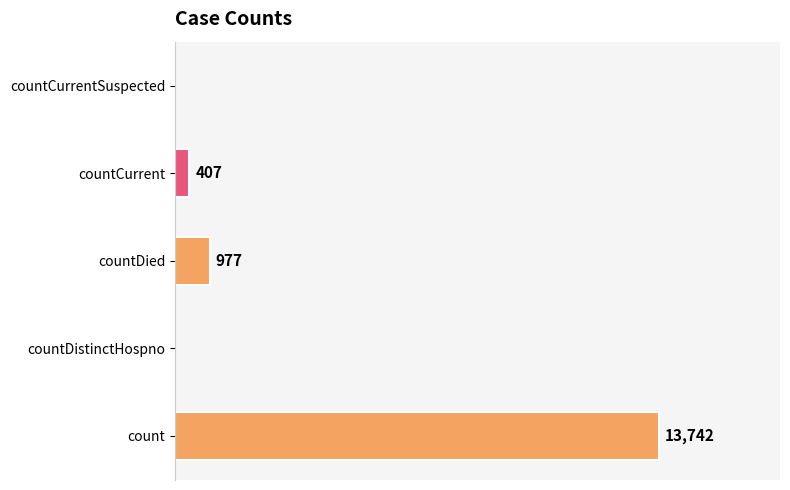

Where is the data nearest to the value 6871?

countDied